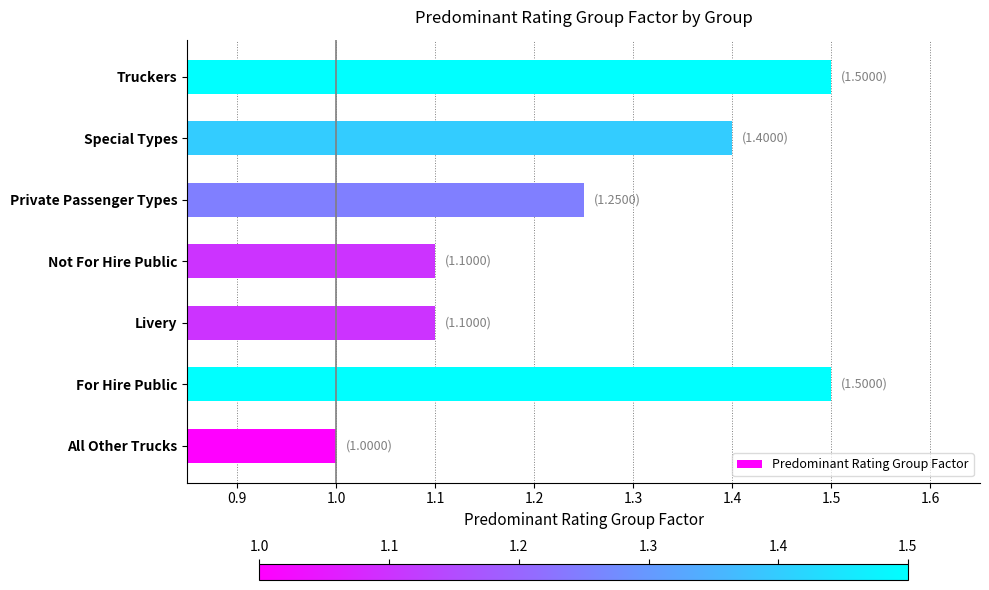

What is the difference between the second highest and minimum values?

0.5